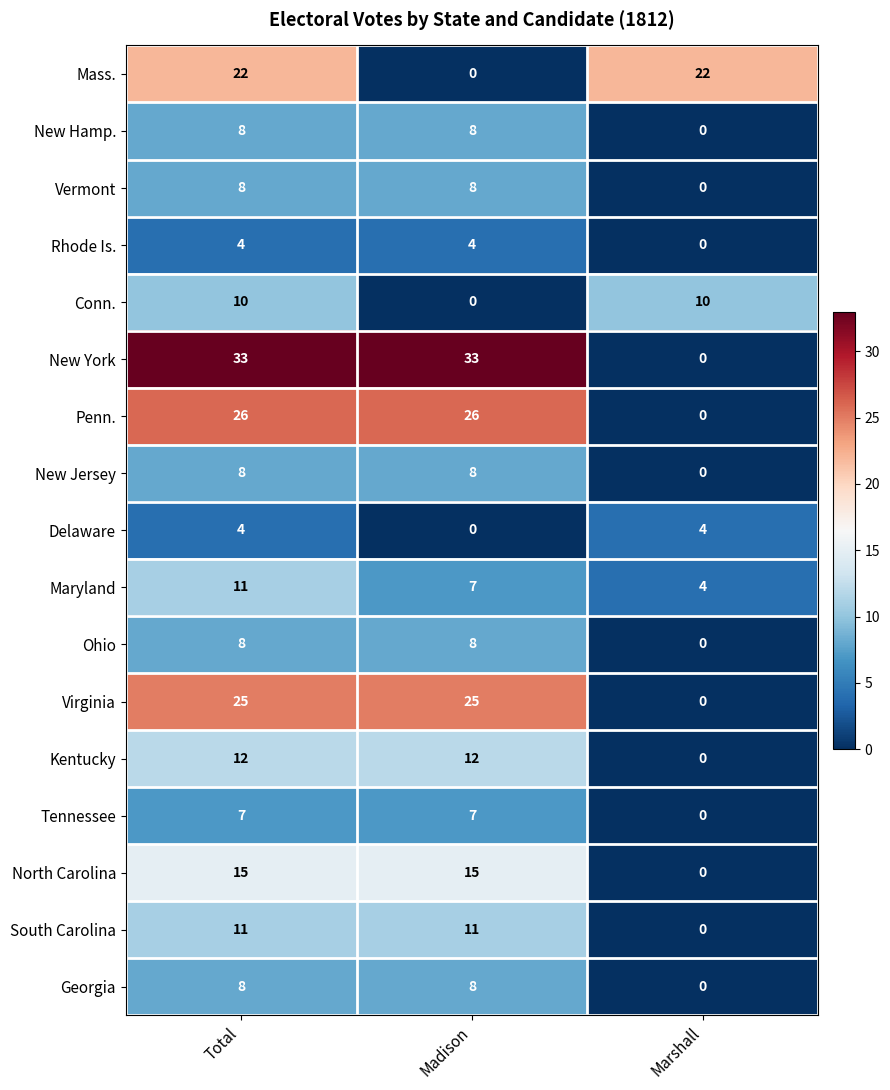

Which series has the widest spread of values?

New York